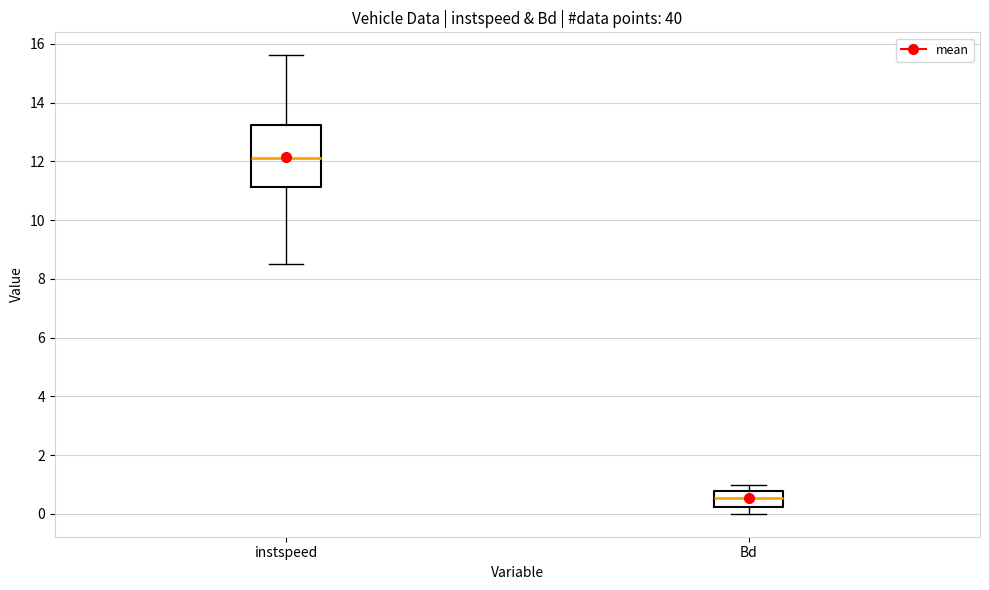

Which box's median line is the lowest?

Bd